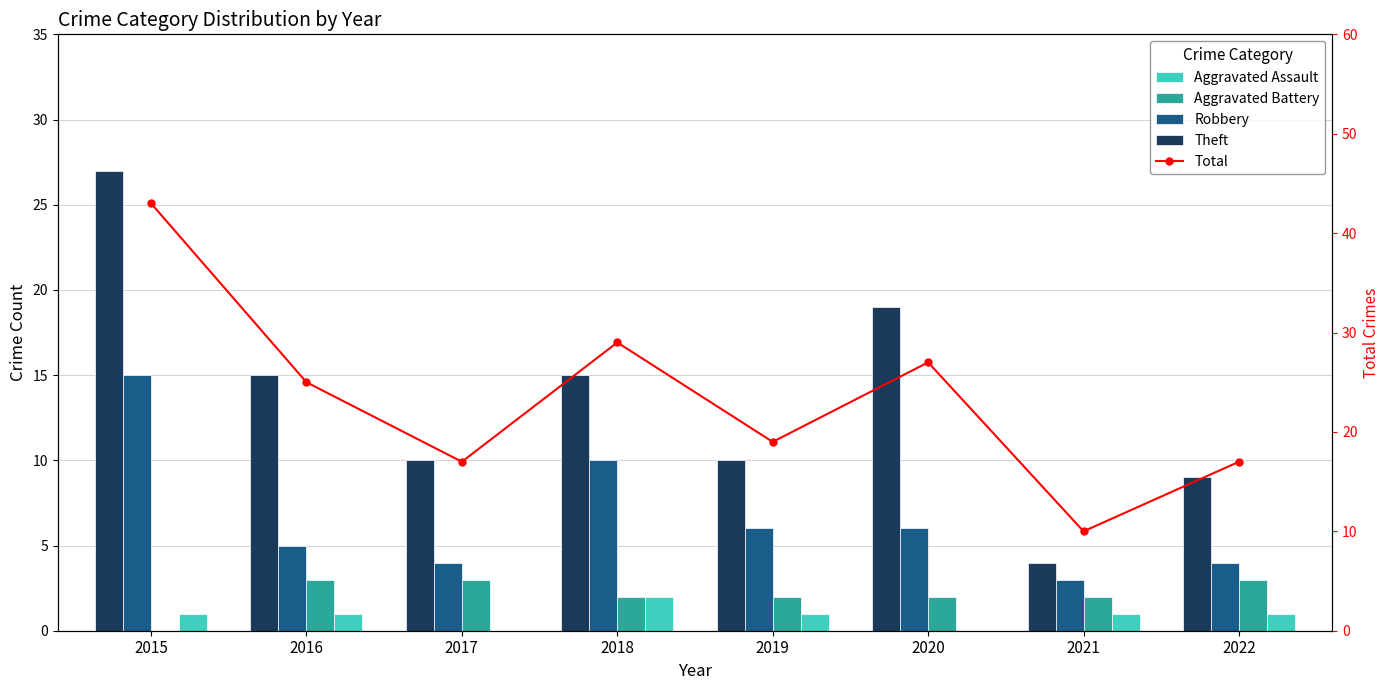

List the series in order of their peak value, lowest first.

Aggravated Assault, Aggravated Battery, Robbery, Theft, Total